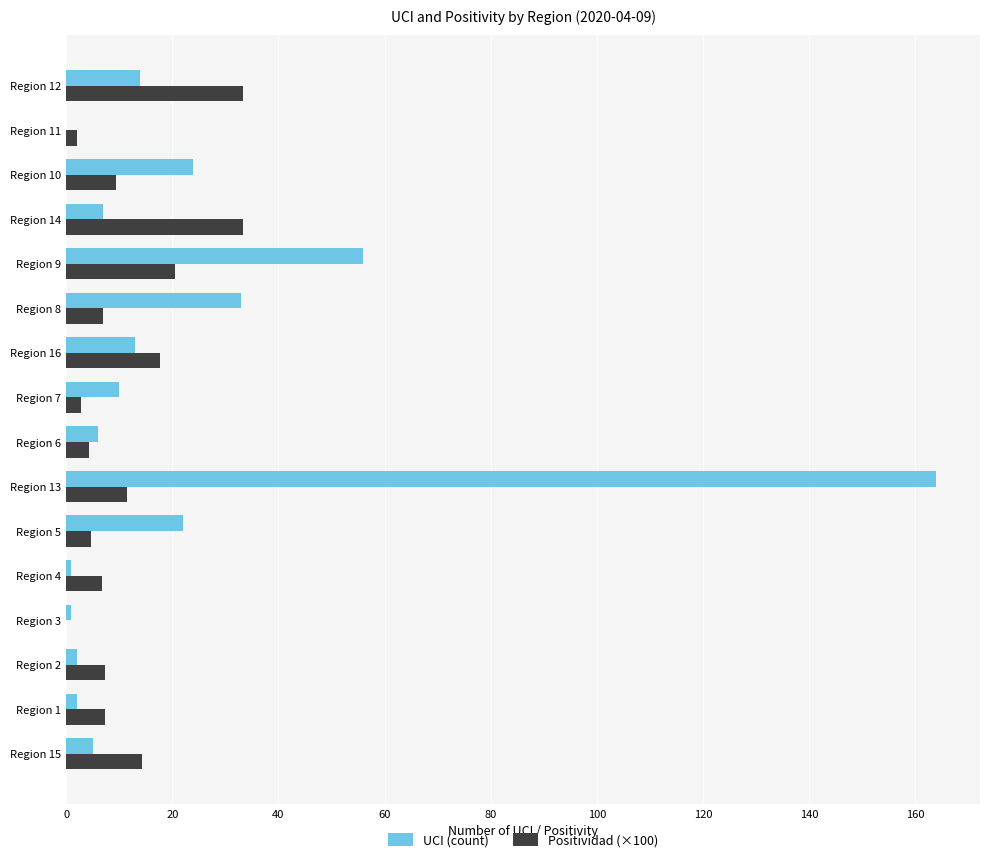

What is the greatest value displayed?

164.0